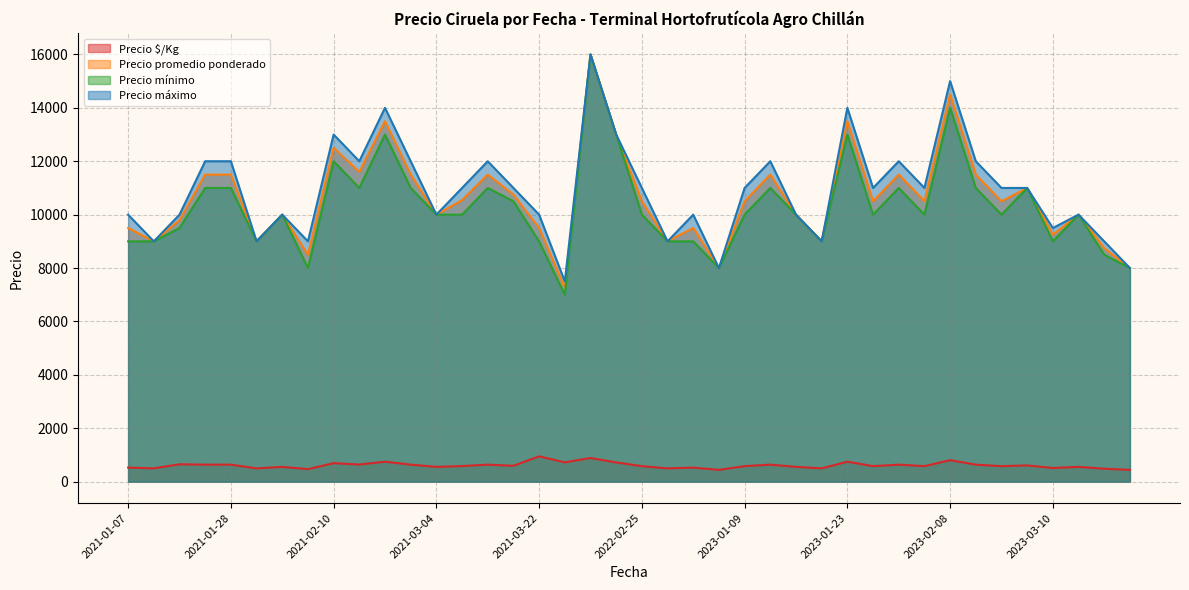

How many distinct data groups are displayed?

4